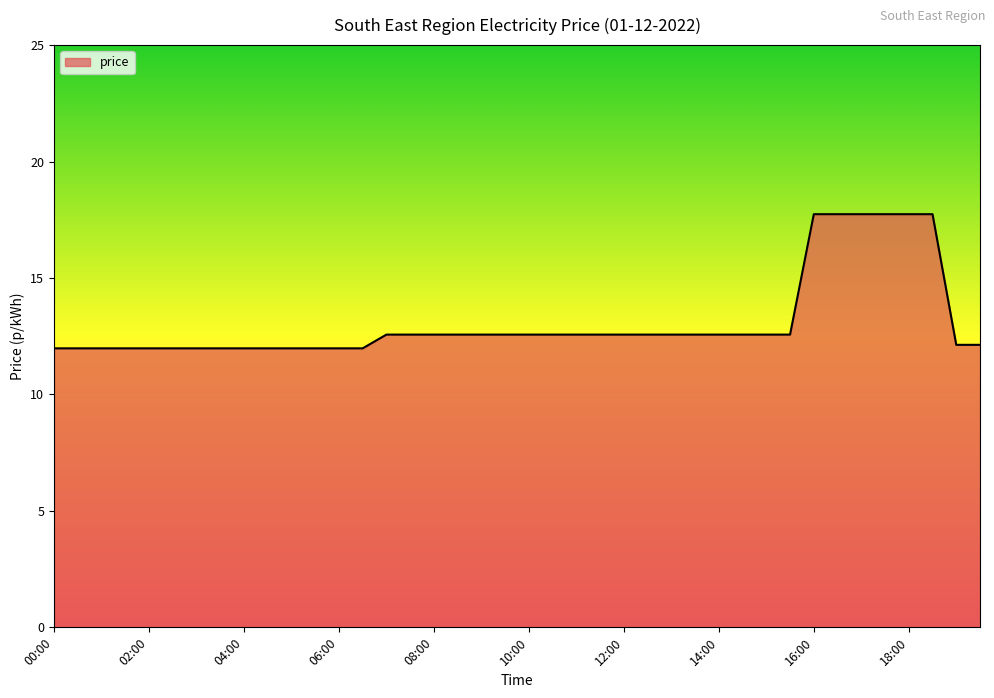

What is the difference between the second highest and second lowest values?

5.8